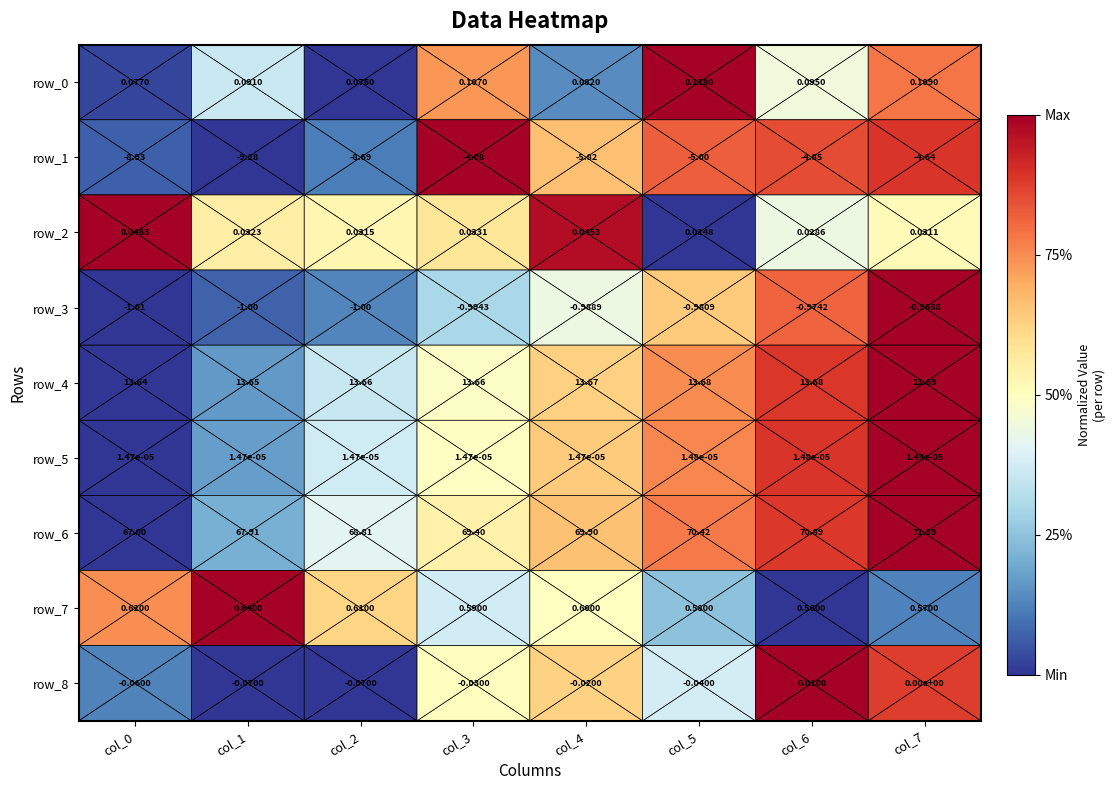

Reading left to right, transcribe all the data shown in this chart.

row_0: 0.0	0.4	0.0	0.7	0.1	1.0	0.5	0.8
row_1: 0.1	0.0	0.1	1.0	0.7	0.8	0.9	0.9
row_2: 1.0	0.6	0.5	0.6	1.0	0.0	0.4	0.5
row_3: 0.0	0.1	0.1	0.3	0.4	0.6	0.8	1.0
row_4: 0.0	0.2	0.4	0.5	0.6	0.8	0.9	1.0
row_5: 0.0	0.2	0.4	0.5	0.6	0.8	0.9	1.0
row_6: 0.0	0.2	0.4	0.5	0.7	0.8	0.9	1.0
row_7: 0.7	1.0	0.6	0.4	0.5	0.2	0.0	0.1
row_8: 0.1	0.0	0.0	0.5	0.6	0.4	1.0	0.9